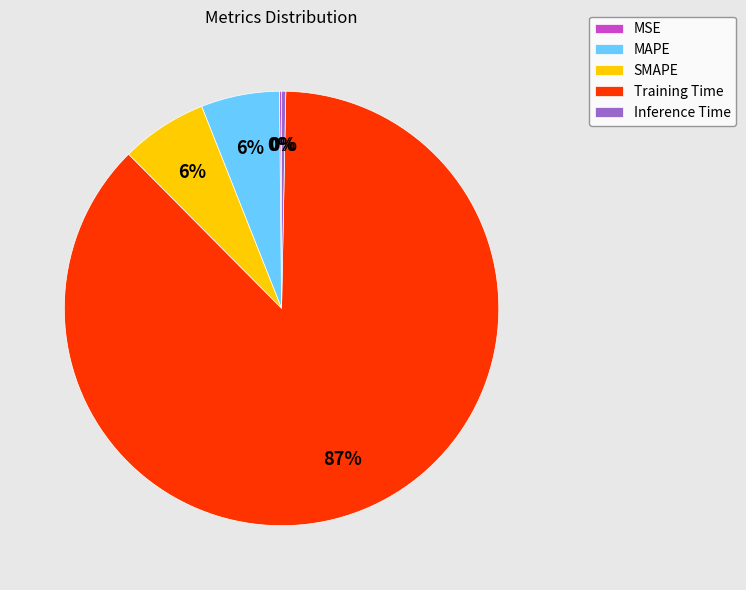

What percentage is the MAPE slice, to the nearest percent?

6%